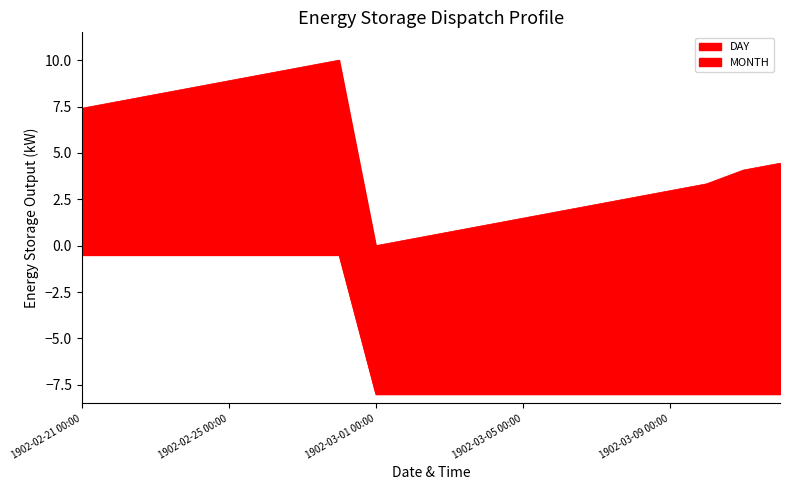

Which category has the highest value in the DAY series?

1902-02-28